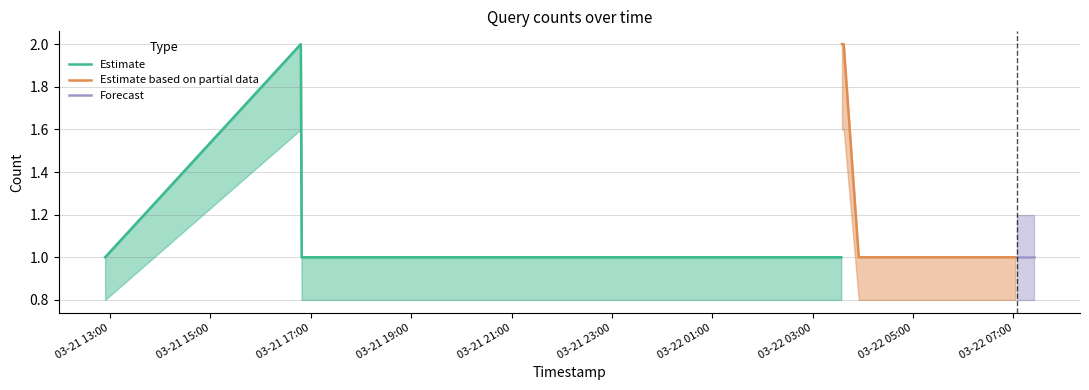

At which category is the sum across all series the highest?

2019-03-21 16:48:00